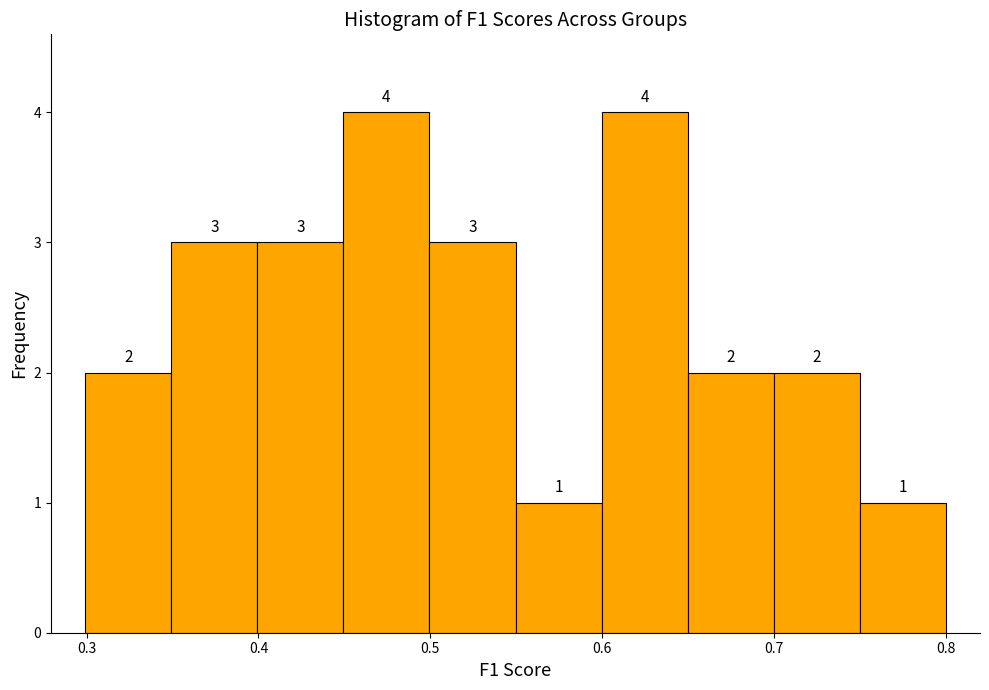

What is the height of the bar covering 0.65 to 0.70 on the x-axis? The bar edges are not printed on the chart, so give them approximately, as read against the axis.

2